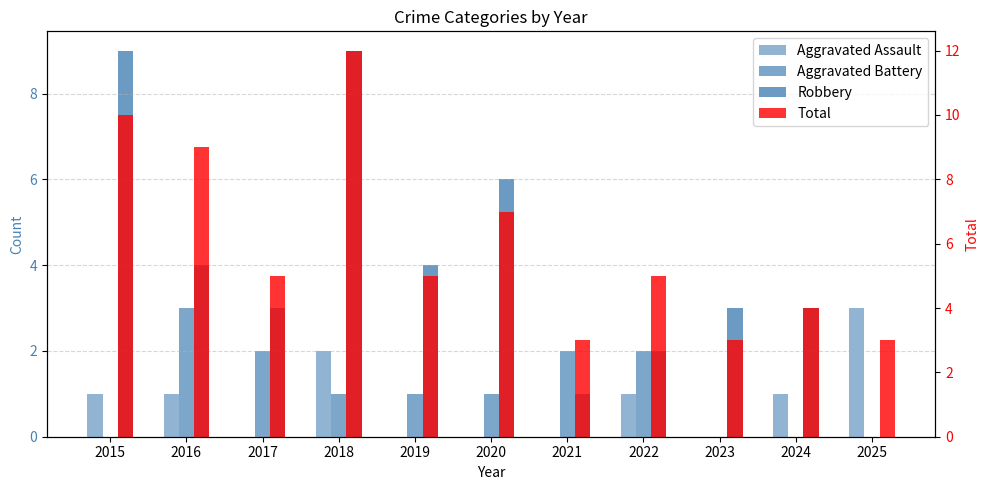

At 2017, list the series in order from smallest to largest.

Aggravated Assault, Aggravated Battery, Robbery, Total